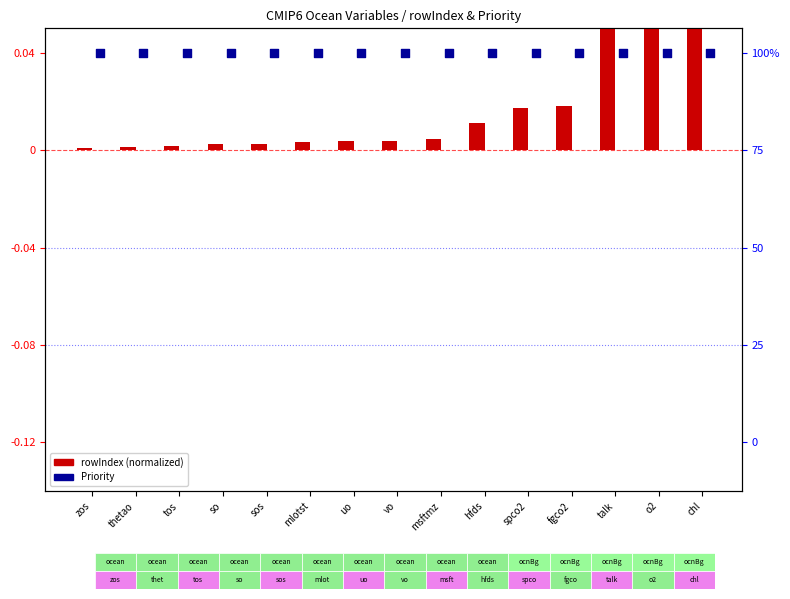

Which series reaches the minimum Y coordinate?

rowIndex (normalized)